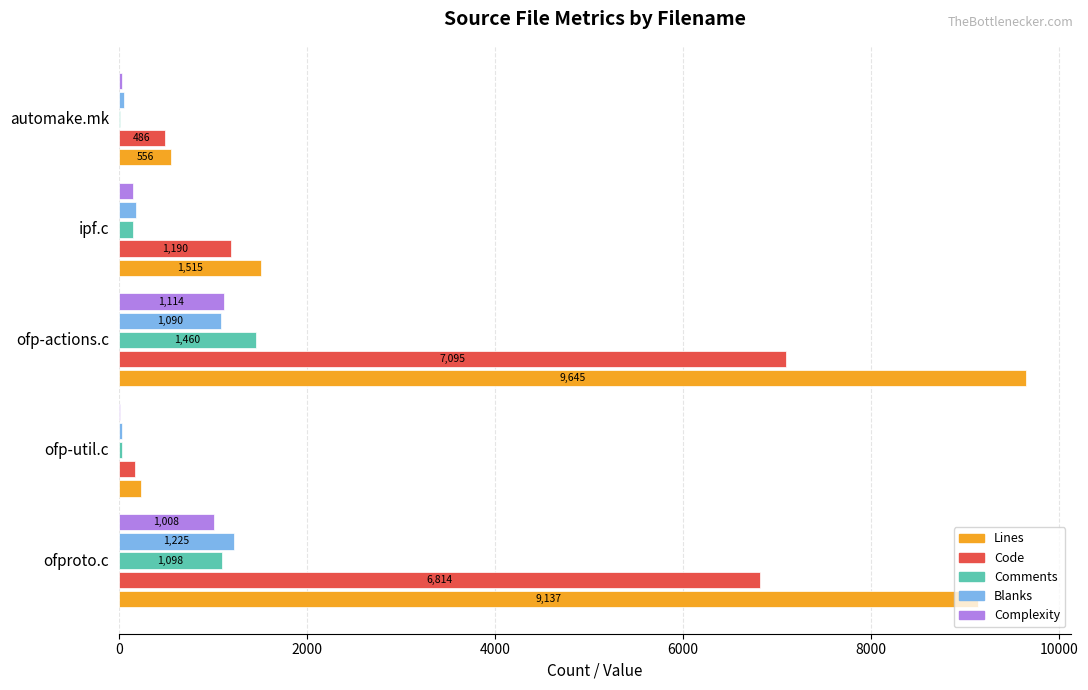

Which series has the widest spread of values?

Lines